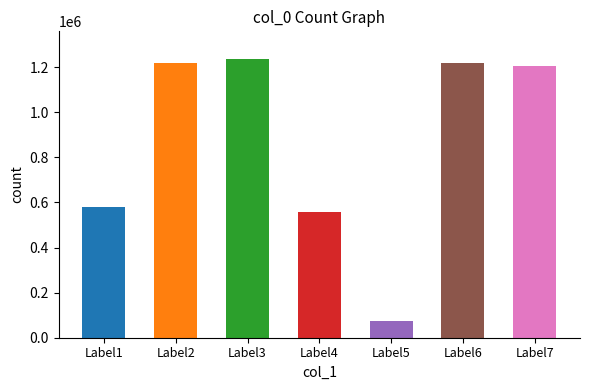

Which has a higher value, Label4 or Label5?

Label4